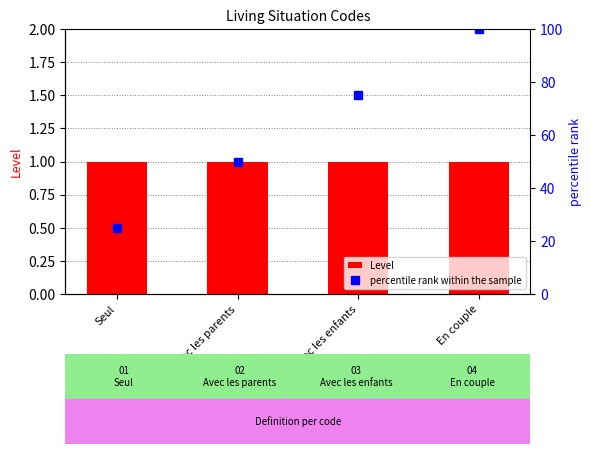

What position from the left is Avec les enfants?

3